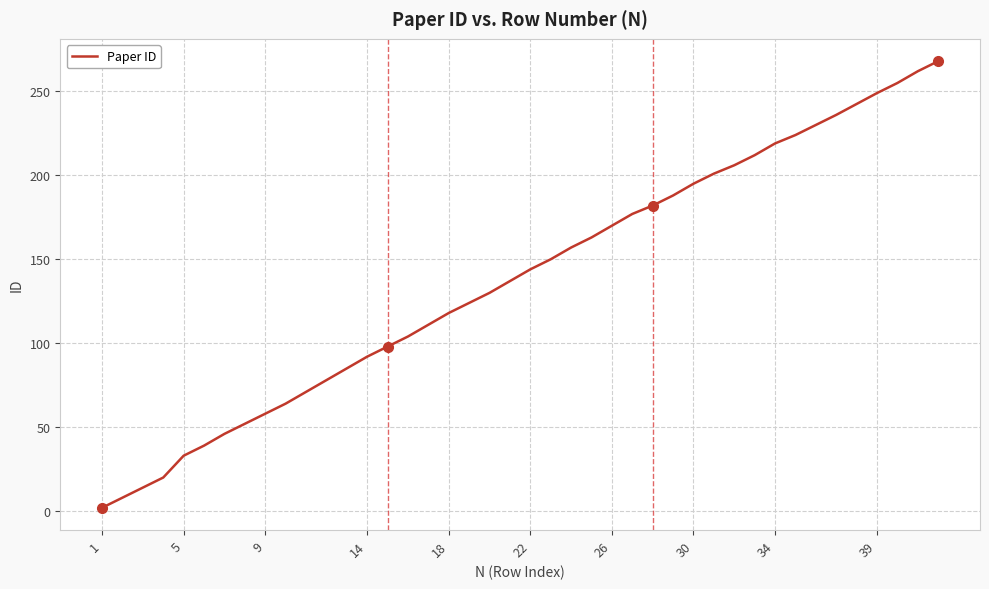

How many lines are shown in the chart?

1